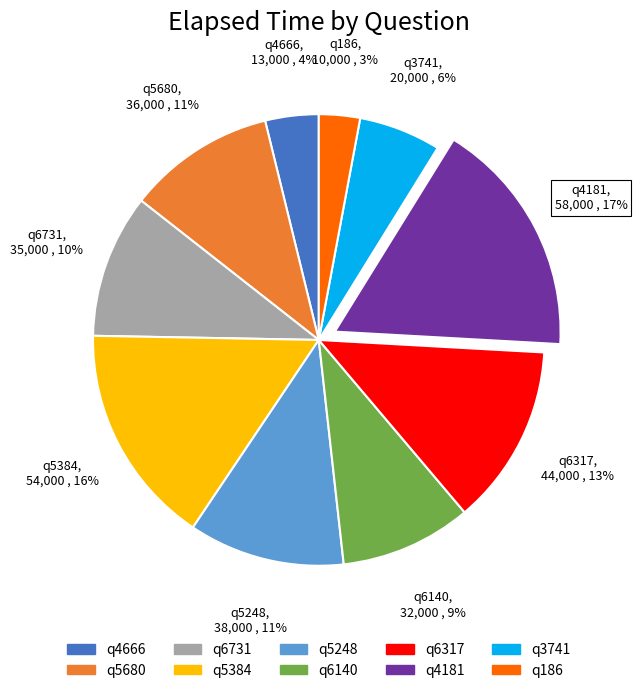

To the nearest percent, what portion does q5680 represent?

11%